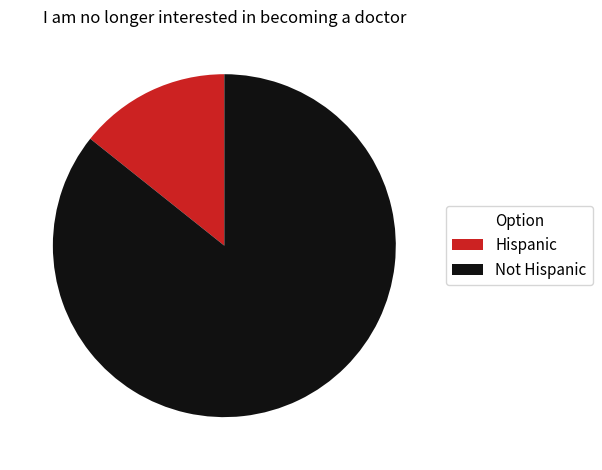

How many segments does this pie chart have?

2